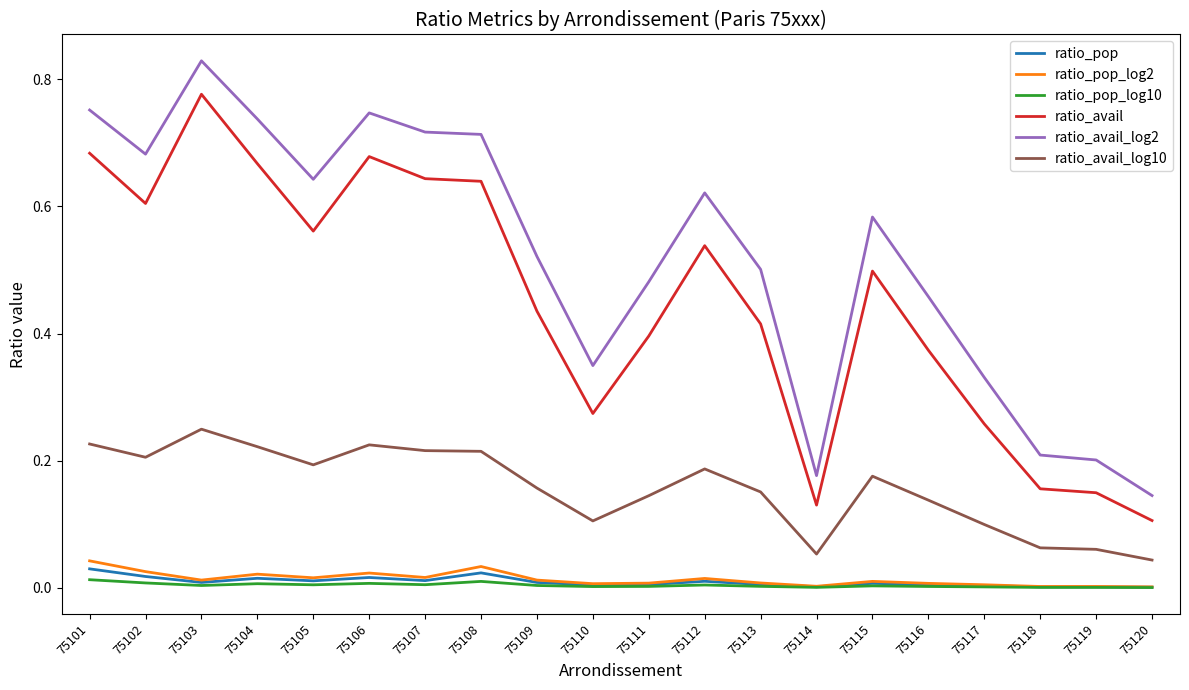

At how many categories does at least one series exceed 0?

20